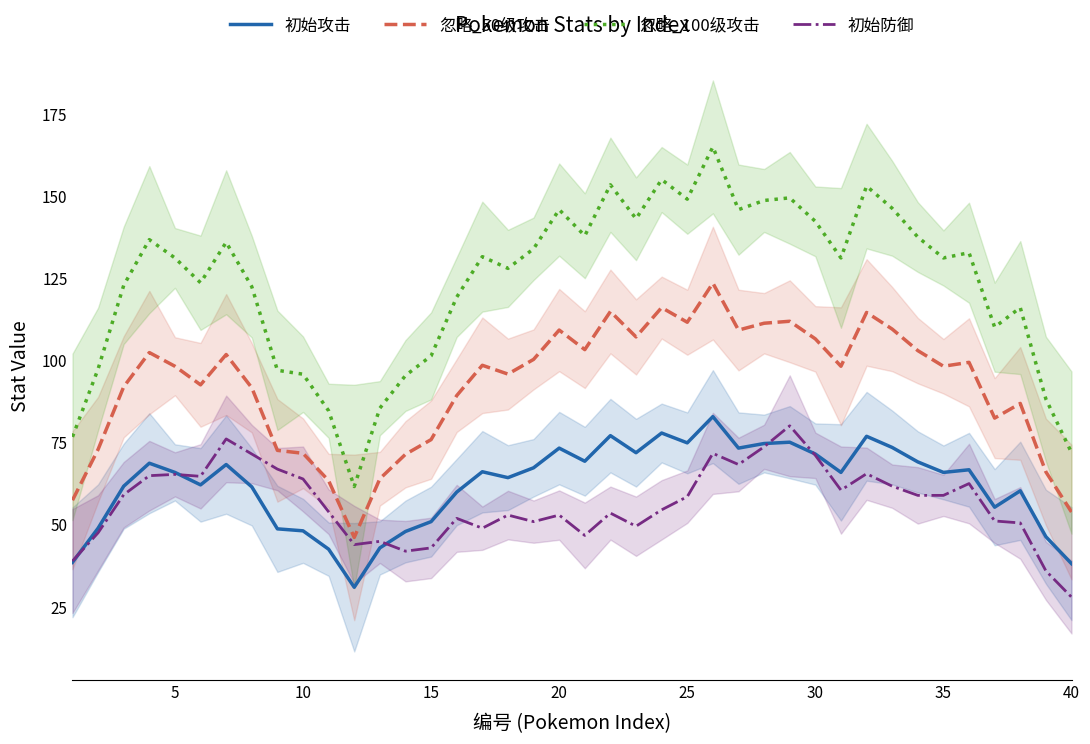

What is the highest value of the 初始攻击 series?

83.0